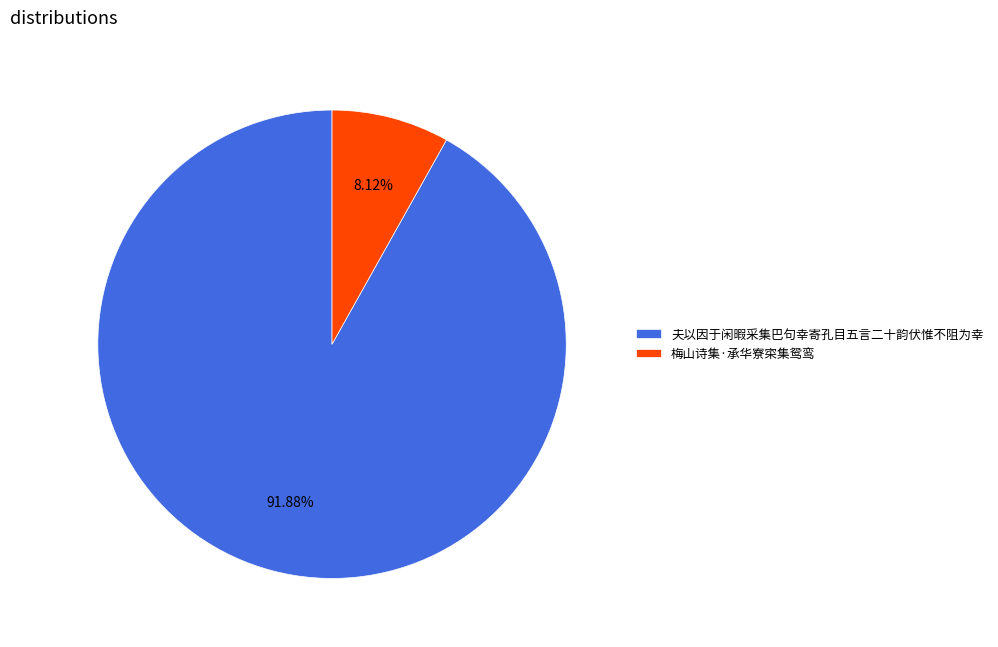

Which slice is the largest?

夫以因于闲暇采集巴句幸寄孔目五言二十韵伏惟不阻为幸